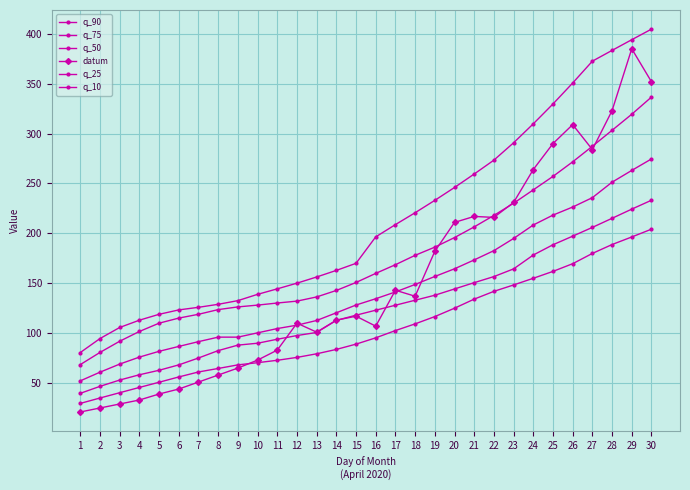

Reading left to right, what are all the values shown in this chart?

q_90: 1=80.6	2=94.6	3=105.7	4=113.0	5=118.9	6=123.3	7=125.9	8=128.9	9=132.6	10=138.9	11=144.4	12=150.1	13=156.3	14=162.9	15=170.0	16=196.5	17=208.8	18=220.7	19=233.1	20=246.0	21=259.5	22=273.4	23=290.8	24=309.8	25=329.7	26=350.7	27=372.6	28=383.4	29=394.1	30=404.7
q_75: 1=68.5	2=80.7	3=91.9	4=101.7	5=110.0	6=115.1	7=118.9	8=123.6	9=126.3	10=128.1	11=130.2	12=132.1	13=136.3	14=142.8	15=150.8	16=159.9	17=168.6	18=178.0	19=186.2	20=195.8	21=206.5	22=218.0	23=230.2	24=243.6	25=257.1	26=271.7	27=287.3	28=303.3	29=319.4	30=336.6
q_50: 1=52.2	2=60.9	3=69.0	4=76.0	5=81.8	6=86.7	7=91.5	8=96.0	9=96.0	10=100.3	11=104.6	12=108.0	13=112.7	14=120.4	15=128.2	16=134.5	17=141.3	18=148.8	19=156.8	20=164.5	21=173.4	22=182.7	23=194.9	24=208.4	25=218.3	26=226.4	27=235.8	28=251.3	29=263.1	30=274.6
datum: 1=21.0	2=25.0	3=29.0	4=33.0	5=39.0	6=44.0	7=51.0	8=58.0	9=65.0	10=73.0	11=83.0	12=110.0	13=101.0	14=113.0	15=117.0	16=107.0	17=143.0	18=137.0	19=182.0	20=211.0	21=217.0	22=216.0	23=231.0	24=264.0	25=290.0	26=309.0	27=284.0	28=323.0	29=385.0	30=352.0
q_25: 1=39.7	2=46.7	3=53.0	4=58.3	5=62.8	6=68.2	7=75.1	8=82.5	9=88.0	10=89.9	11=93.9	12=97.6	13=100.7	14=112.8	15=118.0	16=123.0	17=128.0	18=133.0	19=138.0	20=144.3	21=150.6	22=156.7	23=164.4	24=178.3	25=188.6	26=197.2	27=206.0	28=215.1	29=224.3	30=233.2
q_10: 1=29.6	2=35.0	3=40.3	4=45.6	5=50.8	6=56.1	7=61.1	8=64.6	9=68.2	10=70.4	11=72.8	12=75.7	13=79.3	14=83.7	15=89.0	16=95.3	17=102.6	18=109.3	19=116.6	20=125.0	21=134.1	22=141.9	23=148.3	24=155.0	25=161.9	26=169.6	27=179.9	28=188.8	29=196.4	30=204.2